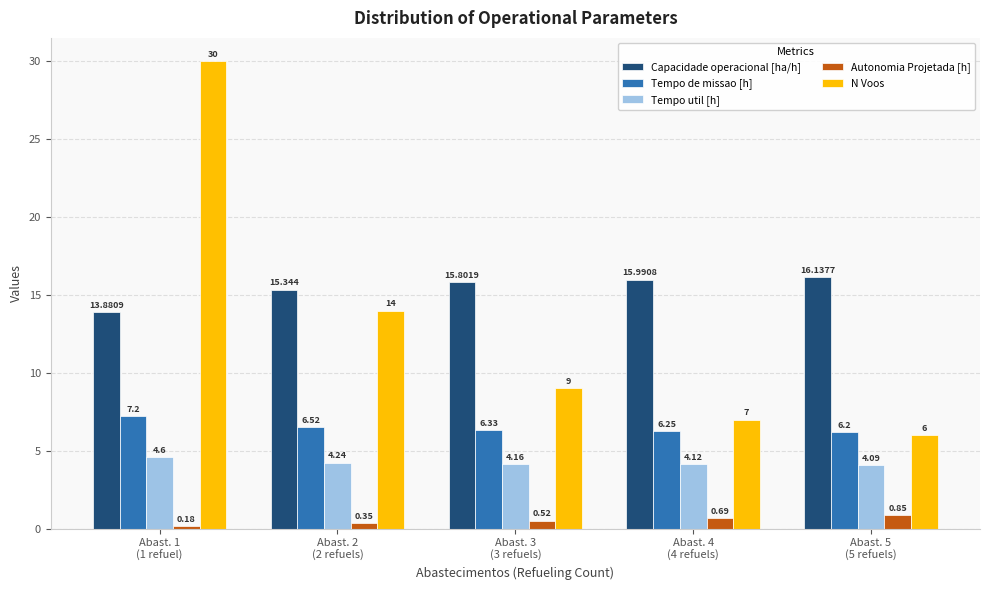

What is the label of the 3rd bar from the left?

Abast. 3
(3 refuels)